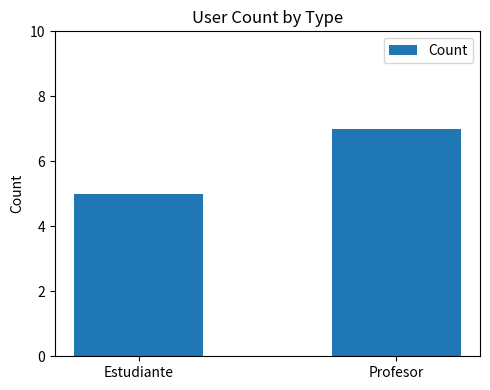

List the labels in order of value, smallest first.

Estudiante, Profesor